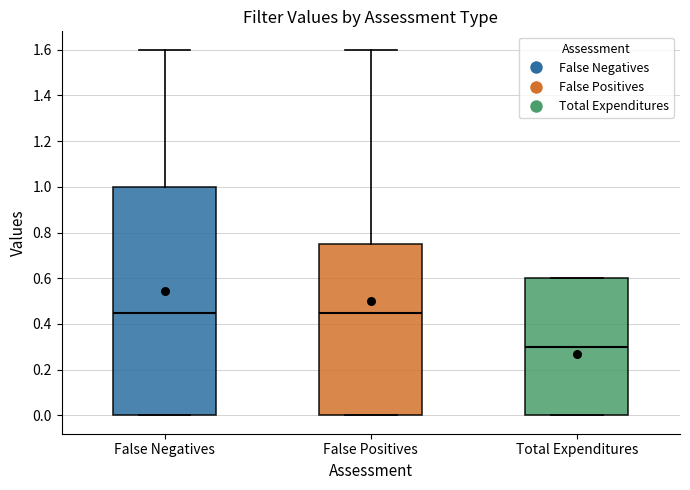

Reading left to right, read every box against the y-axis: the position of its median line, the range the box covers, and the ends of its whiskers. The values are not printed on the chart, so give them approximately, as read against the axis.

False Negatives: median 0.46, box 0.00 to 1.00, whiskers 0.00 to 1.60
False Positives: median 0.46, box 0.00 to 0.76, whiskers 0.00 to 1.60
Total Expenditures: median 0.30, box 0.00 to 0.60, whiskers 0.00 to 0.60